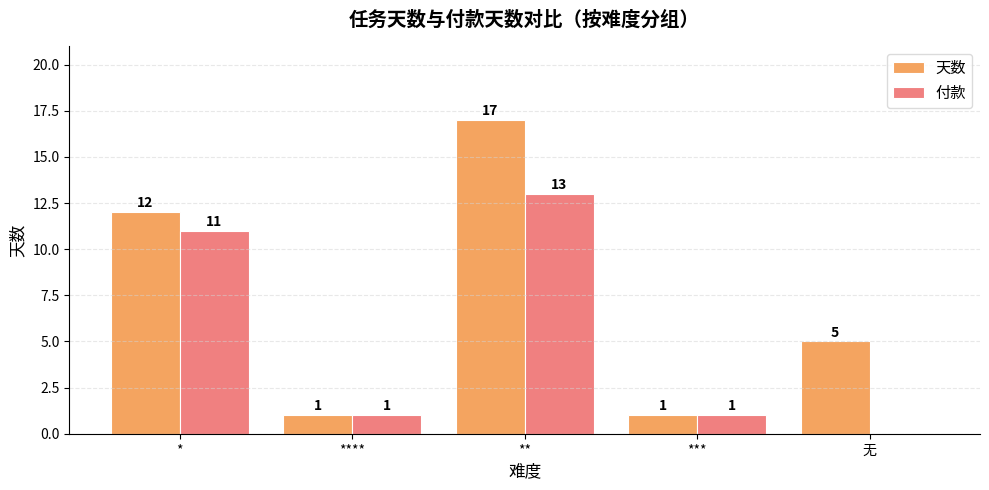

The value of 天数 at *** is 1. True or false?

True